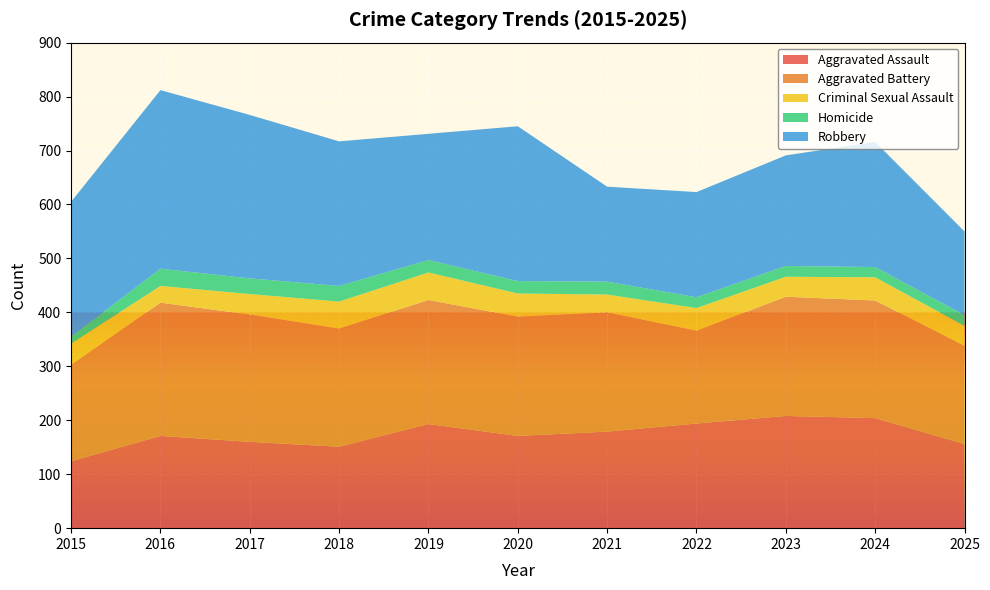

Reading right to left, what are all the values shown in this chart?

Aggravated Assault: 156	204	208	194	179	171	193	151	160	171	124
Aggravated Battery: 182	218	221	172	221	221	230	219	236	247	179
Criminal Sexual Assault: 37	43	37	42	33	43	51	50	38	31	39
Homicide: 20	19	20	20	24	23	23	29	29	32	13
Robbery: 155	232	205	195	176	287	234	268	303	331	250